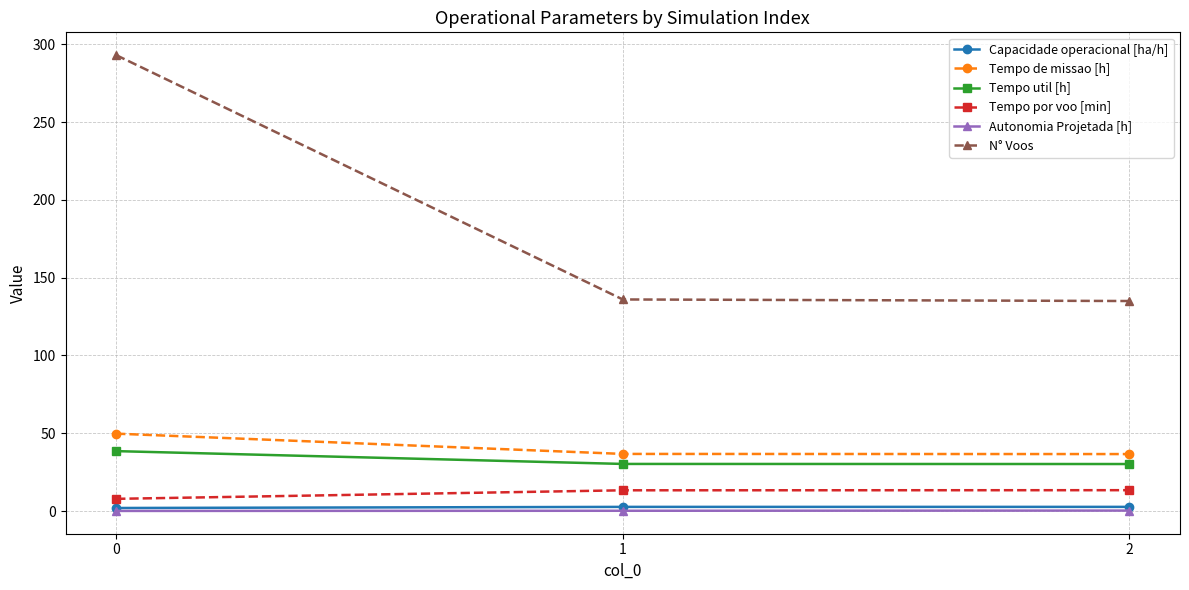

What is the greatest value displayed?

293.0